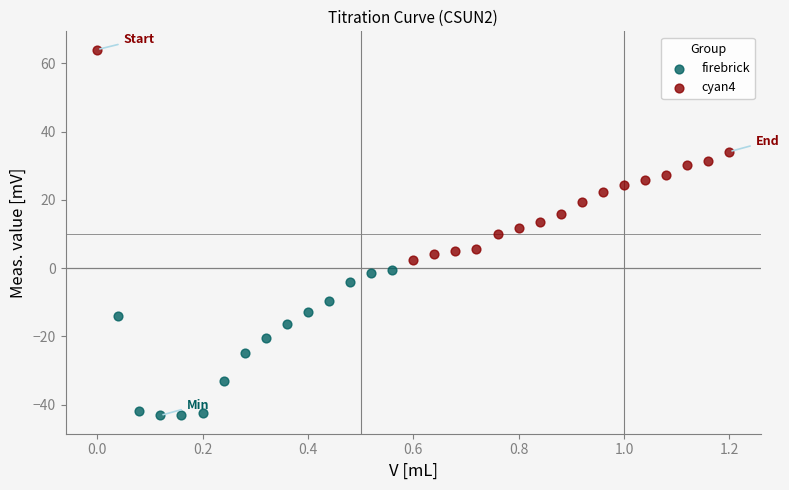

Which series has the largest Y range (max minus min)?

cyan4